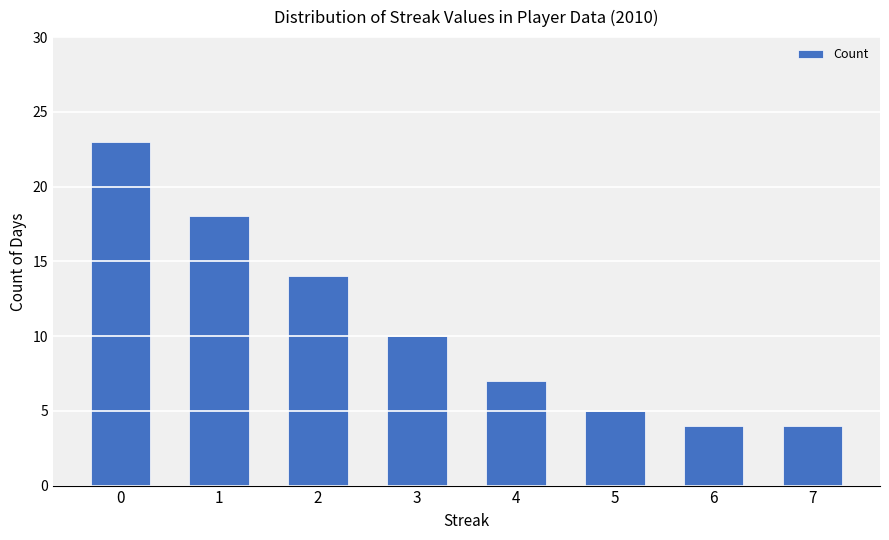

What is the average value?

11